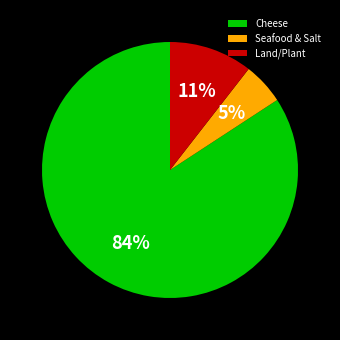

Does Land/Plant account for over 50% of the chart?

No